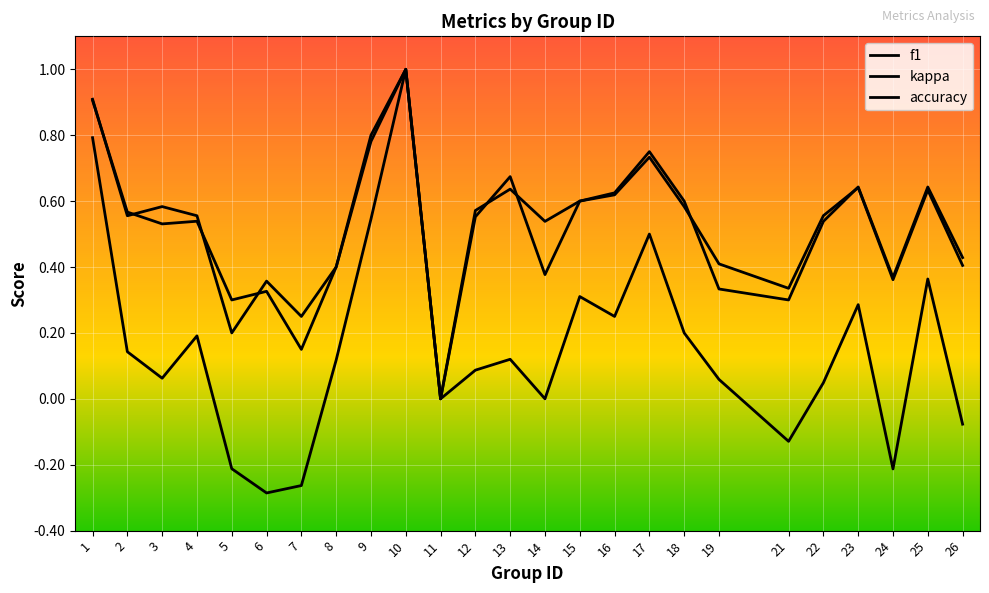

Which category has the lowest value in the f1 series?

11